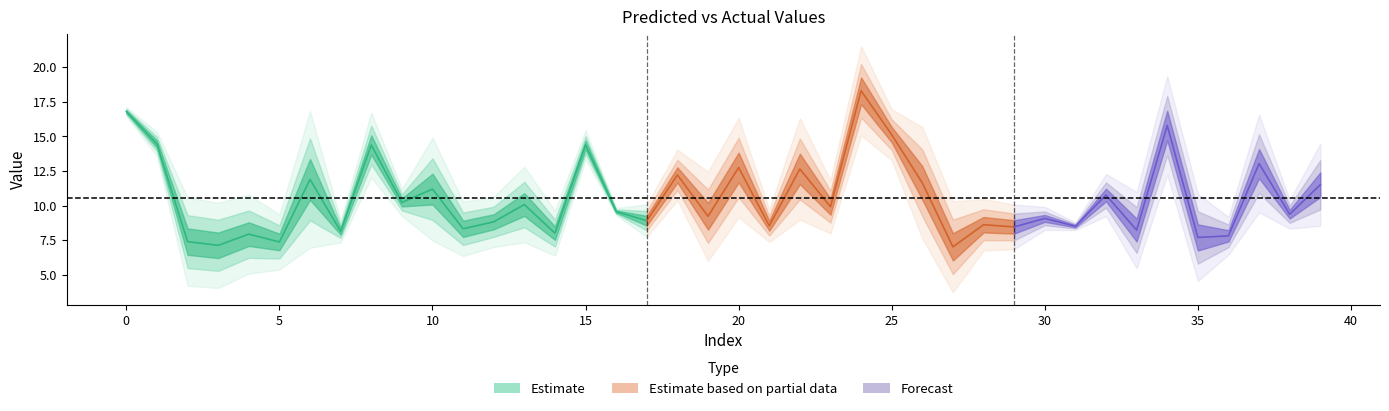

True or false: y_pred has a value of 4.7 at 5.

False